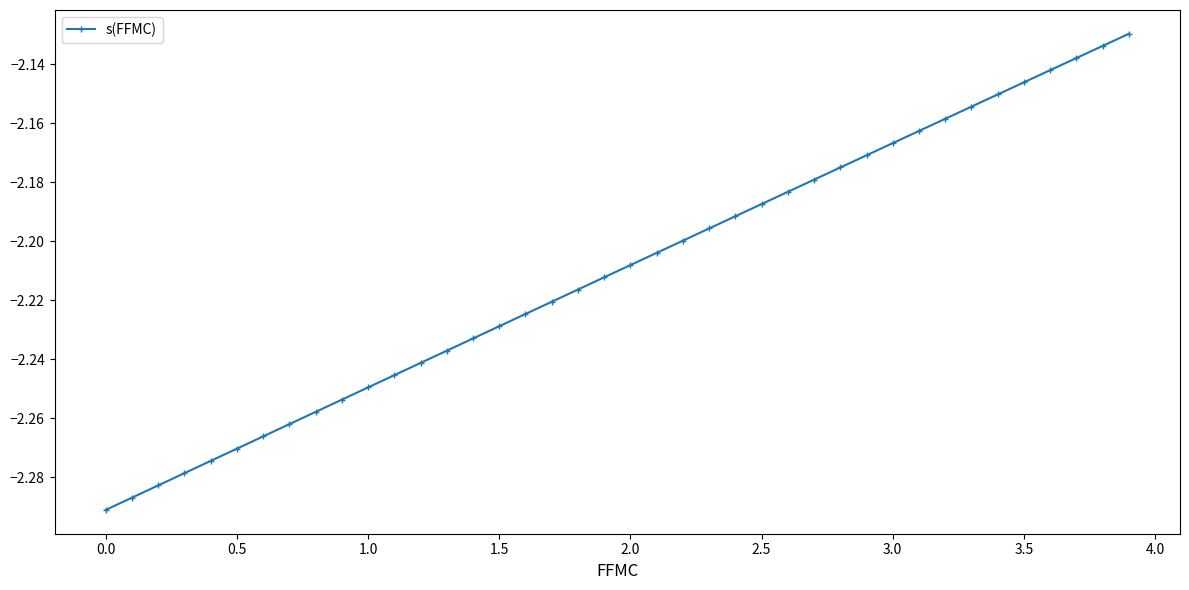

What is the sum of all values?

-88.4